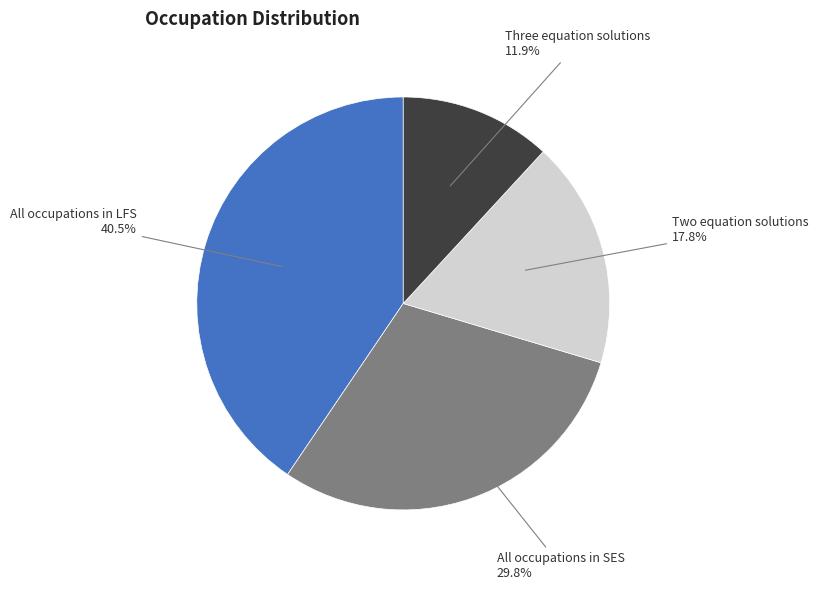

How much of the chart is everything except Two equation solutions?

82.2%